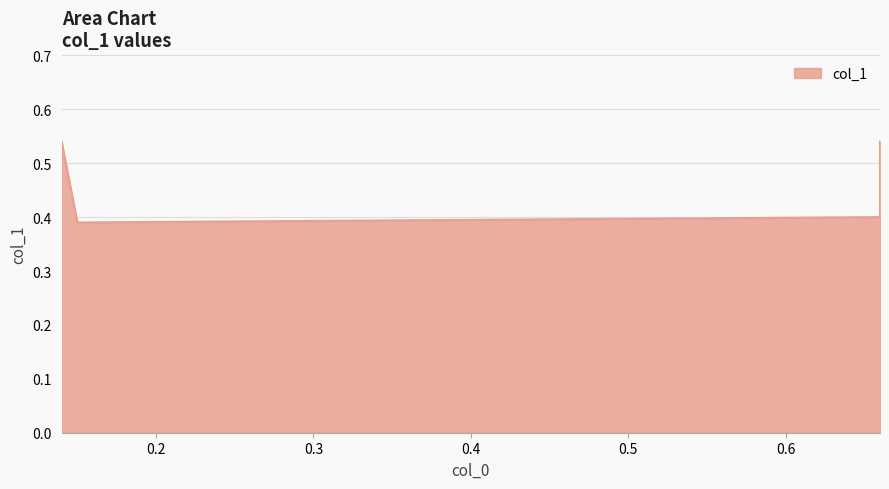

How many lines are shown in the chart?

1